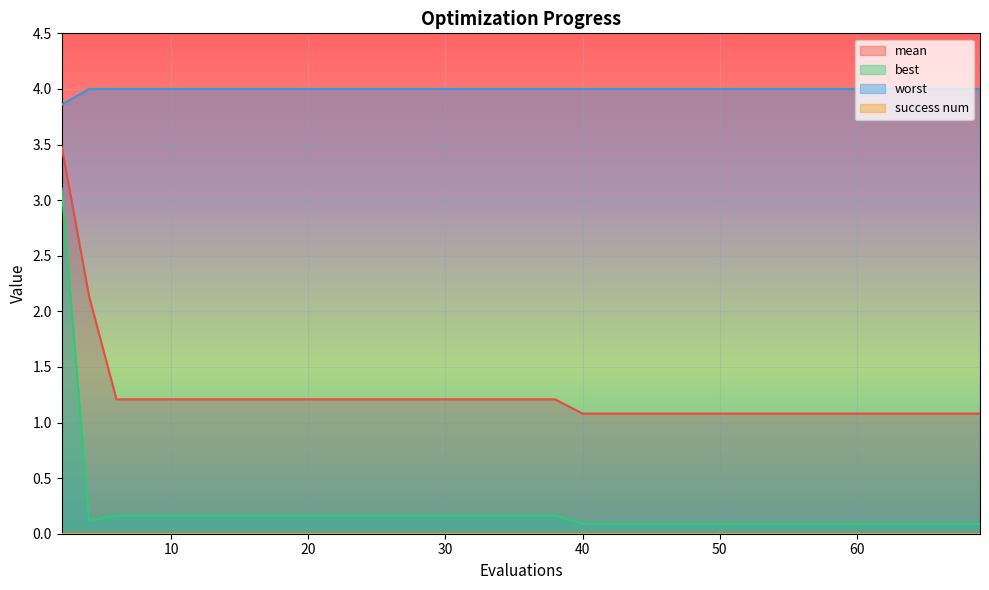

The value of mean at 42 is 1.7. True or false?

False